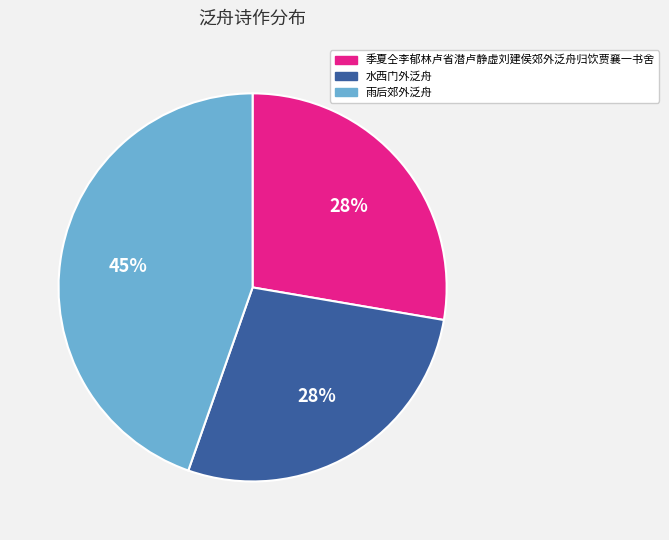

To the nearest percent, what is the difference between the largest and smallest slice percentages?

17%